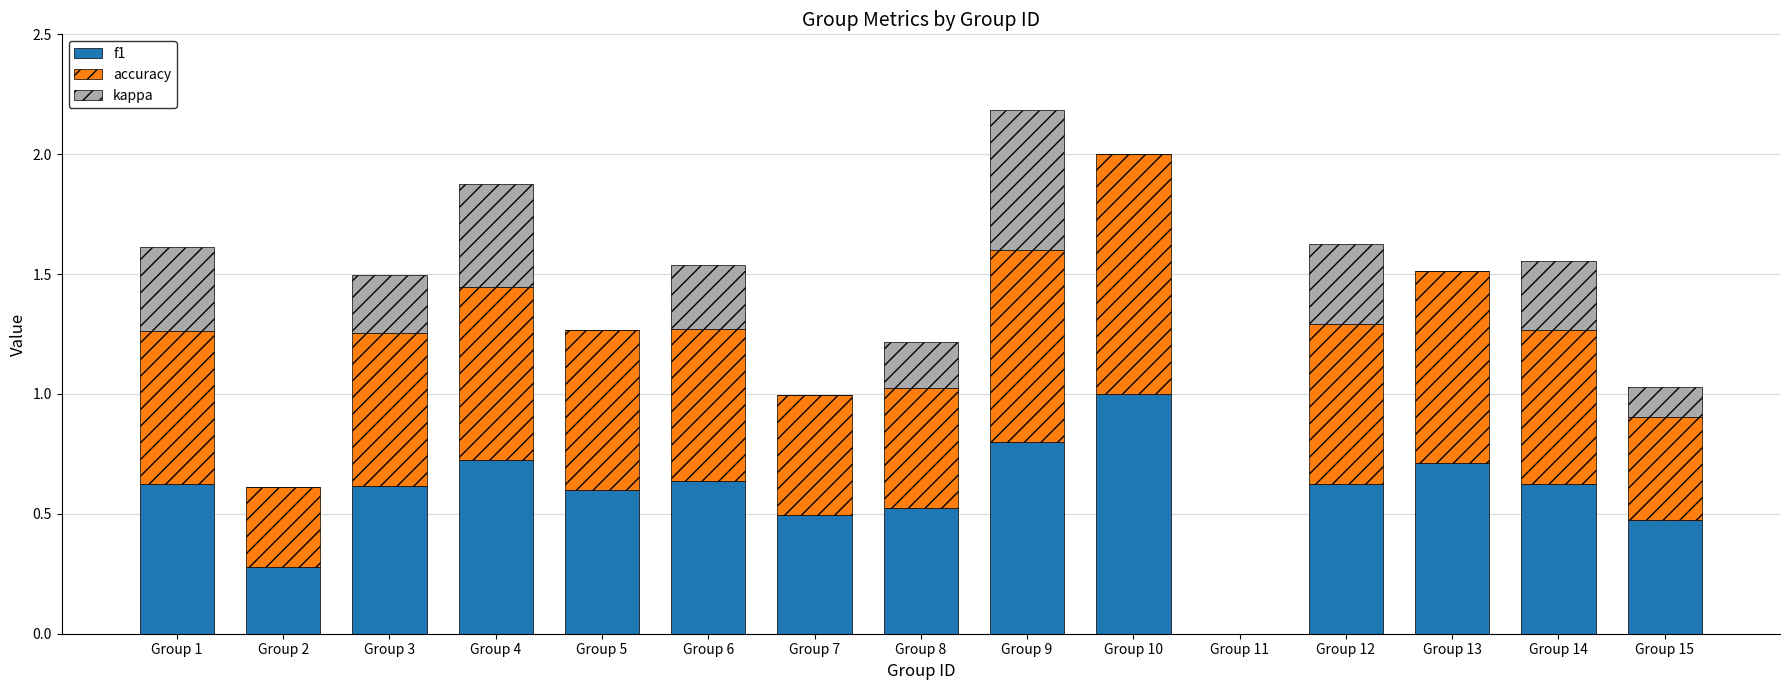

The f1 series shows 0.2 at Group 6. True or false?

False